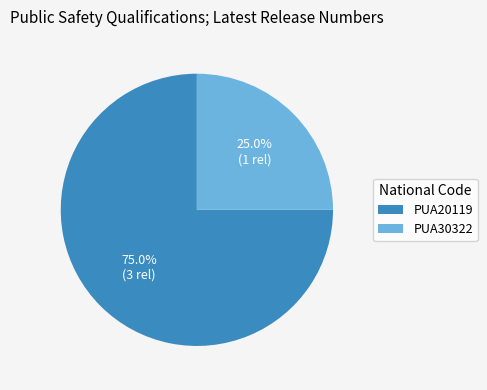

Do PUA20119 and PUA30322 together represent more than half of the pie?

Yes